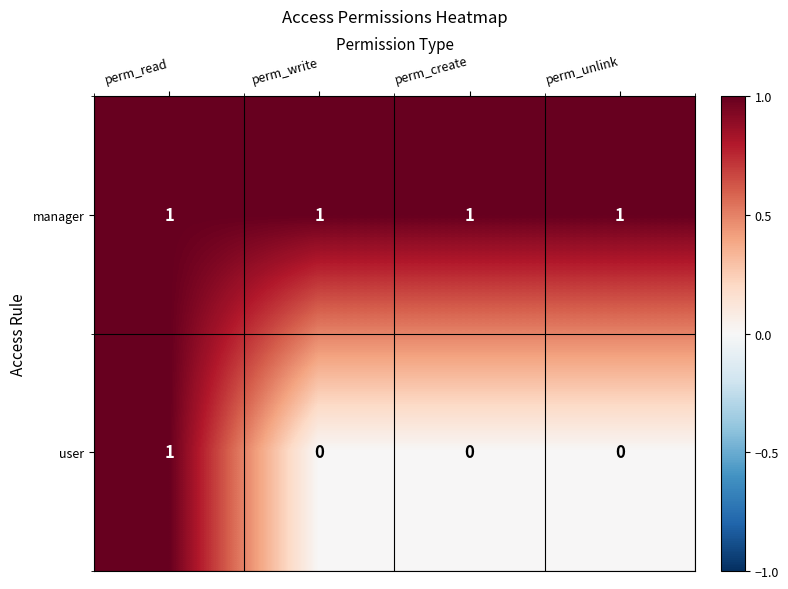

Reading left to right, extract all data points from this chart.

manager: perm_read=1	perm_write=1	perm_create=1	perm_unlink=1
user: perm_read=1	perm_write=0	perm_create=0	perm_unlink=0